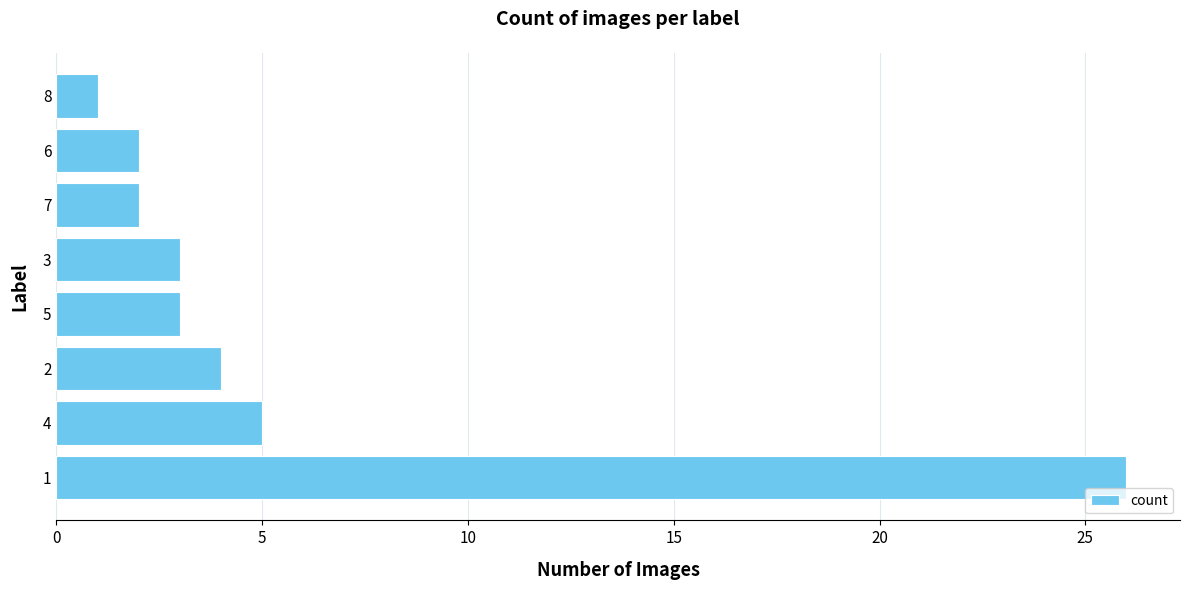

Reading bottom to top, extract all data points from this chart.

26	5	4	3	3	2	2	1